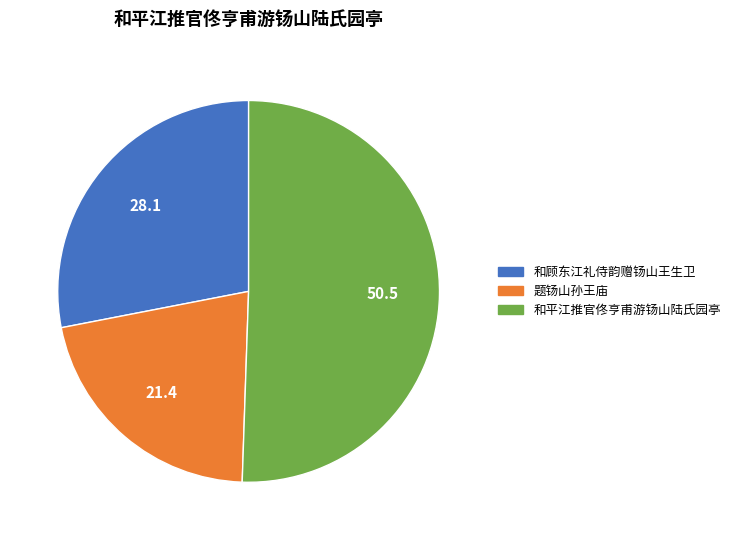

The 题钖山孙王庙 slice represents 21% of the pie. True or false?

True